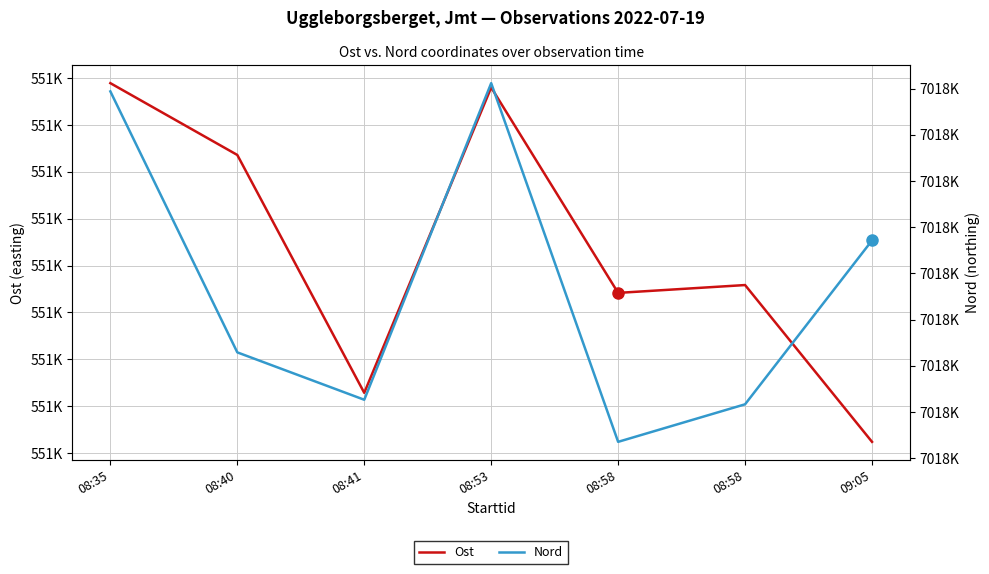

Does the chart have visible grid lines?

Yes